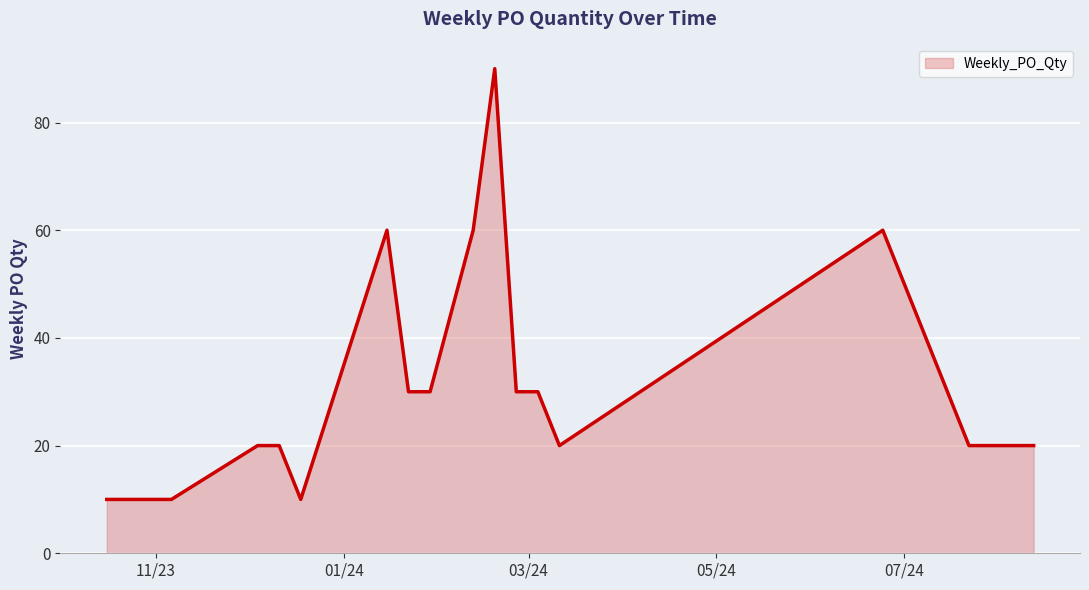

What is the smallest value displayed?

10